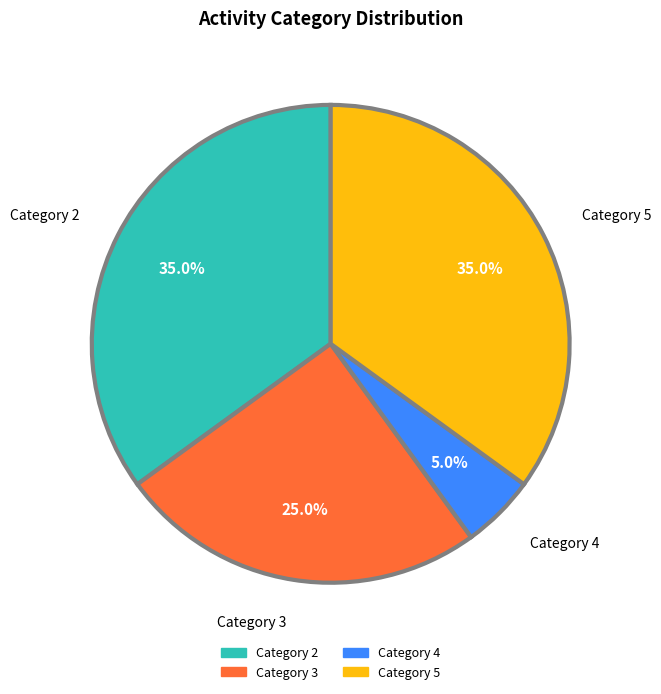

Approximately how many times larger is the value at Category 2 compared to Category 3?

1.4